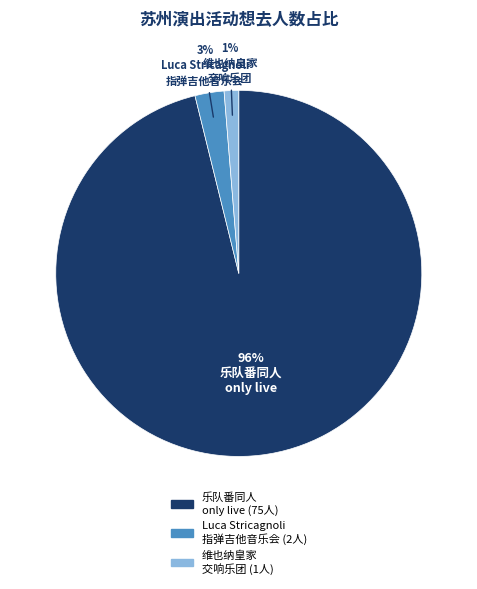

Is there a majority slice in this chart?

Yes